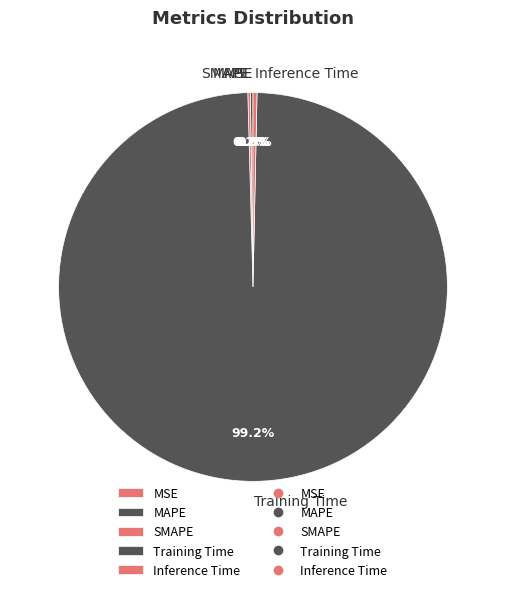

To the nearest percent, what is the difference between the largest and smallest slice percentages?

99%